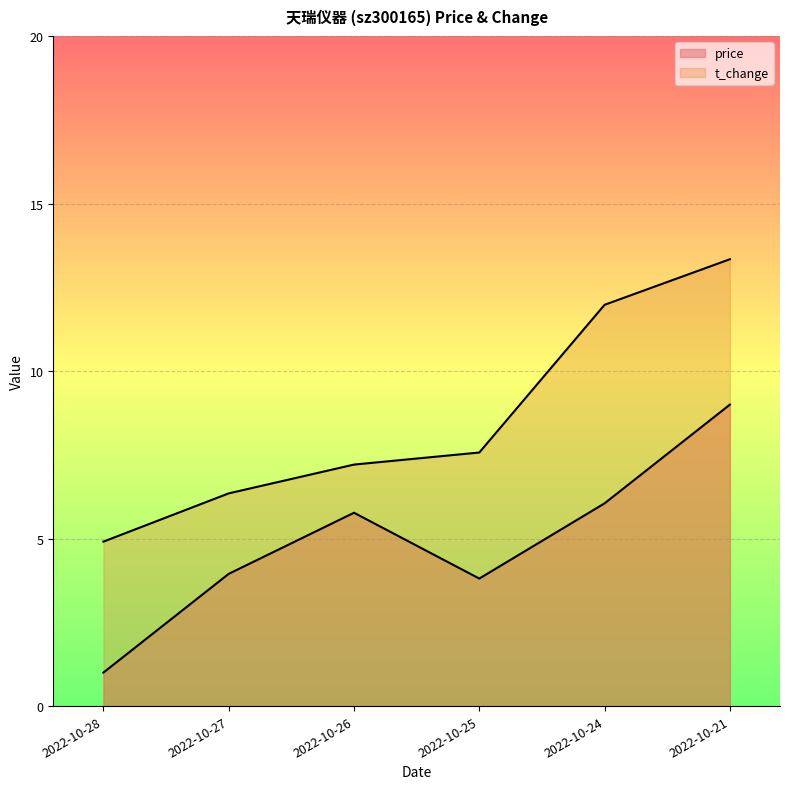

At which label is t_change closest to 9?

2022-10-25